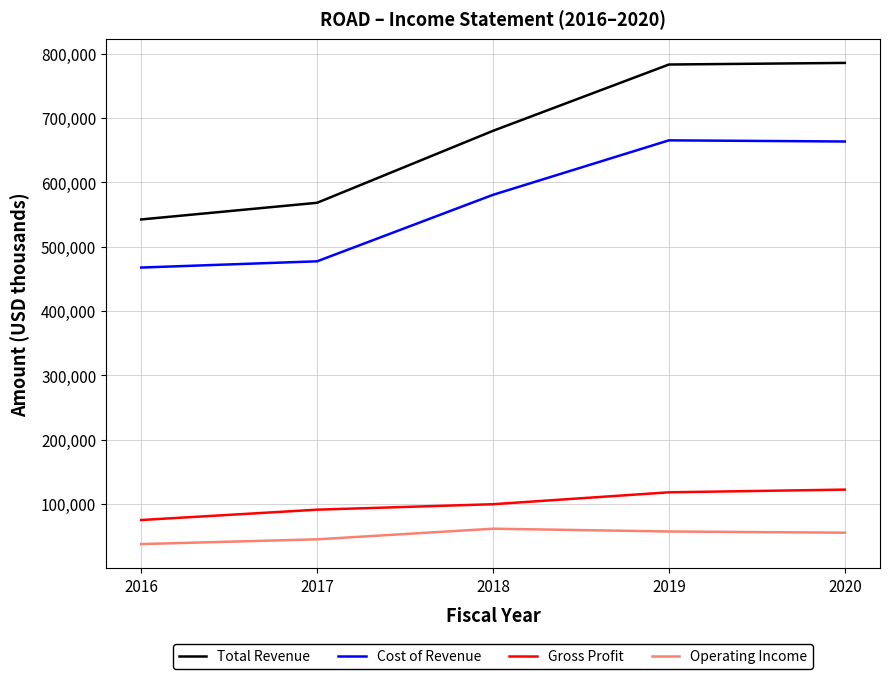

What is the minimum value for Cost of Revenue?

467500